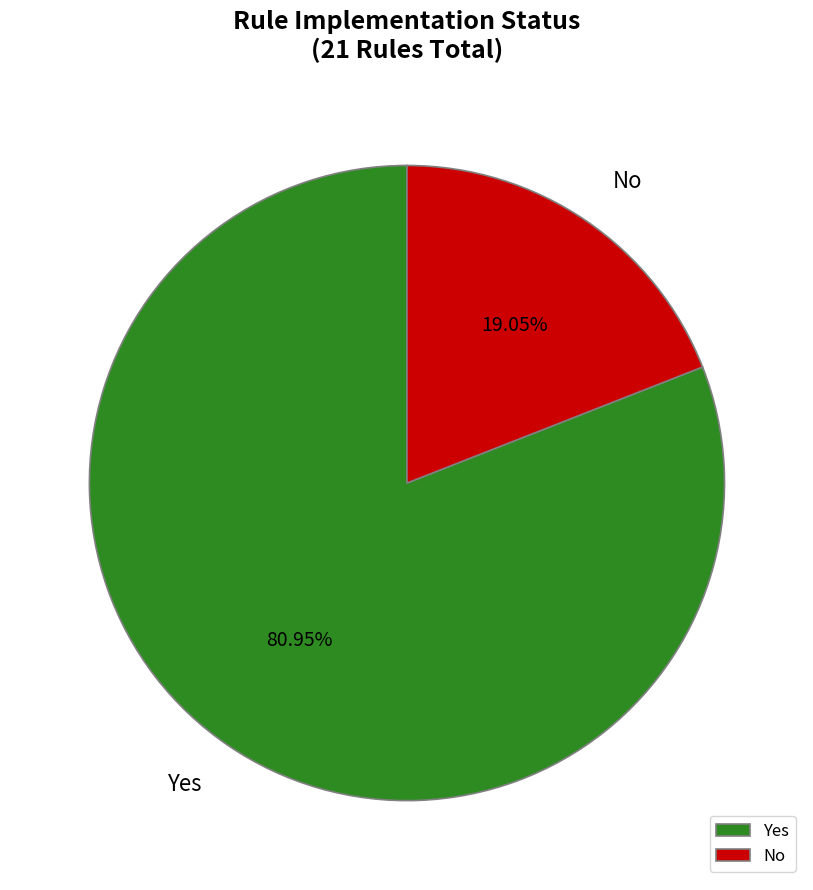

The Yes slice represents 70% of the pie. True or false?

False